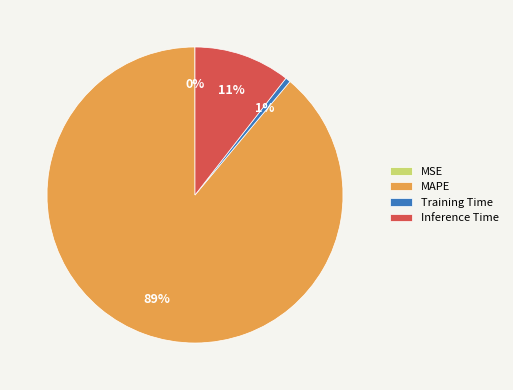

The Inference Time slice represents 1% of the pie. True or false?

False